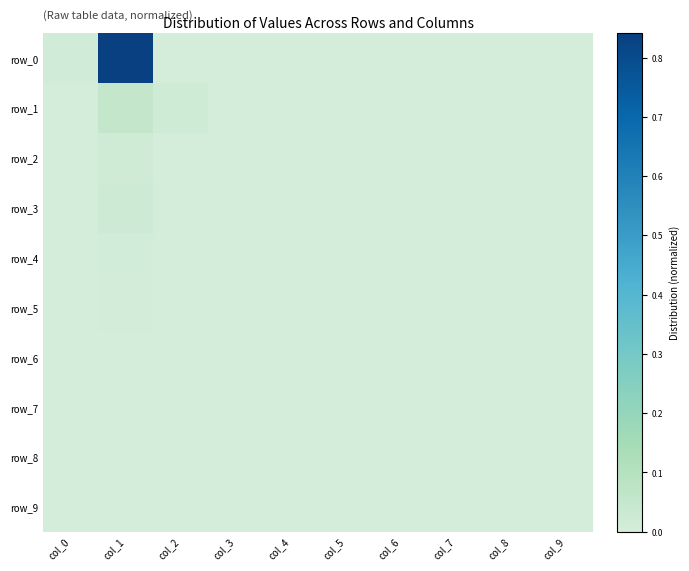

At how many categories does at least one series exceed 0?

10